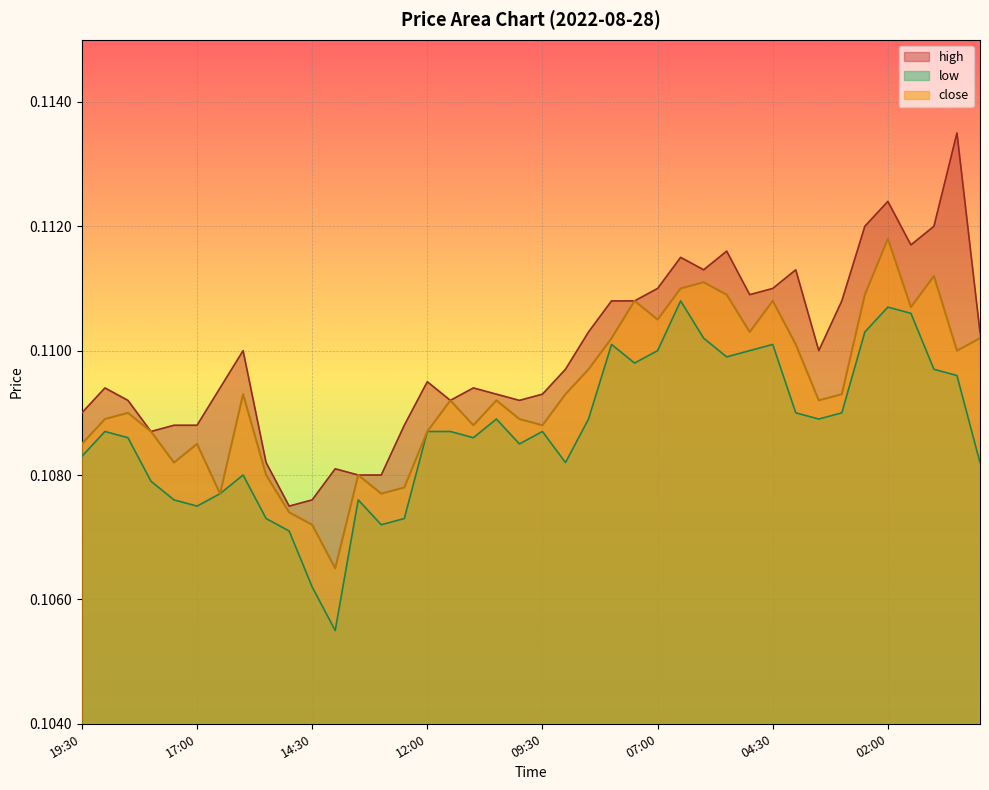

Reading left to right, list all the values displayed in this chart.

high: 0.1	0.1	0.1	0.1	0.1	0.1	0.1	0.1	0.1	0.1	0.1	0.1	0.1	0.1	0.1	0.1	0.1	0.1	0.1	0.1	0.1	0.1	0.1	0.1	0.1	0.1	0.1	0.1	0.1	0.1	0.1	0.1	0.1	0.1	0.1	0.1	0.1	0.1	0.1	0.1
low: 0.1	0.1	0.1	0.1	0.1	0.1	0.1	0.1	0.1	0.1	0.1	0.1	0.1	0.1	0.1	0.1	0.1	0.1	0.1	0.1	0.1	0.1	0.1	0.1	0.1	0.1	0.1	0.1	0.1	0.1	0.1	0.1	0.1	0.1	0.1	0.1	0.1	0.1	0.1	0.1
close: 0.1	0.1	0.1	0.1	0.1	0.1	0.1	0.1	0.1	0.1	0.1	0.1	0.1	0.1	0.1	0.1	0.1	0.1	0.1	0.1	0.1	0.1	0.1	0.1	0.1	0.1	0.1	0.1	0.1	0.1	0.1	0.1	0.1	0.1	0.1	0.1	0.1	0.1	0.1	0.1